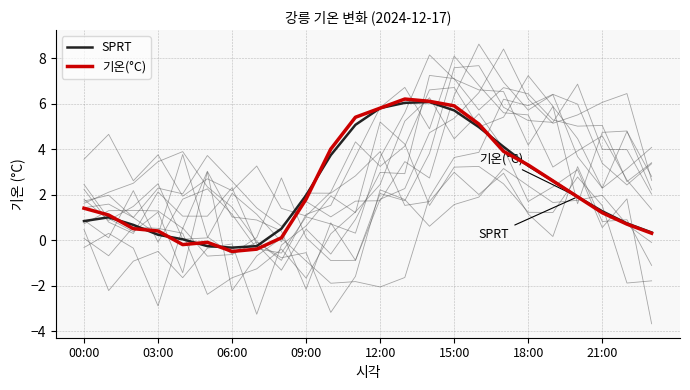

How many lines are shown in the chart?

2